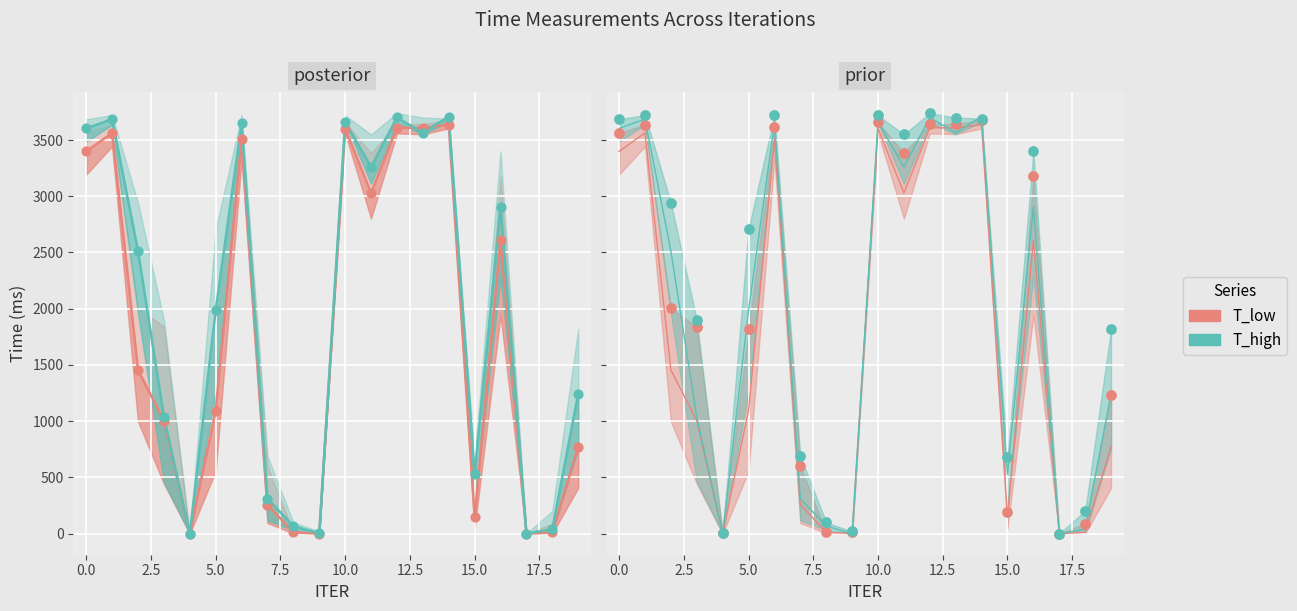

Which series reaches the minimum Y coordinate?

T_low